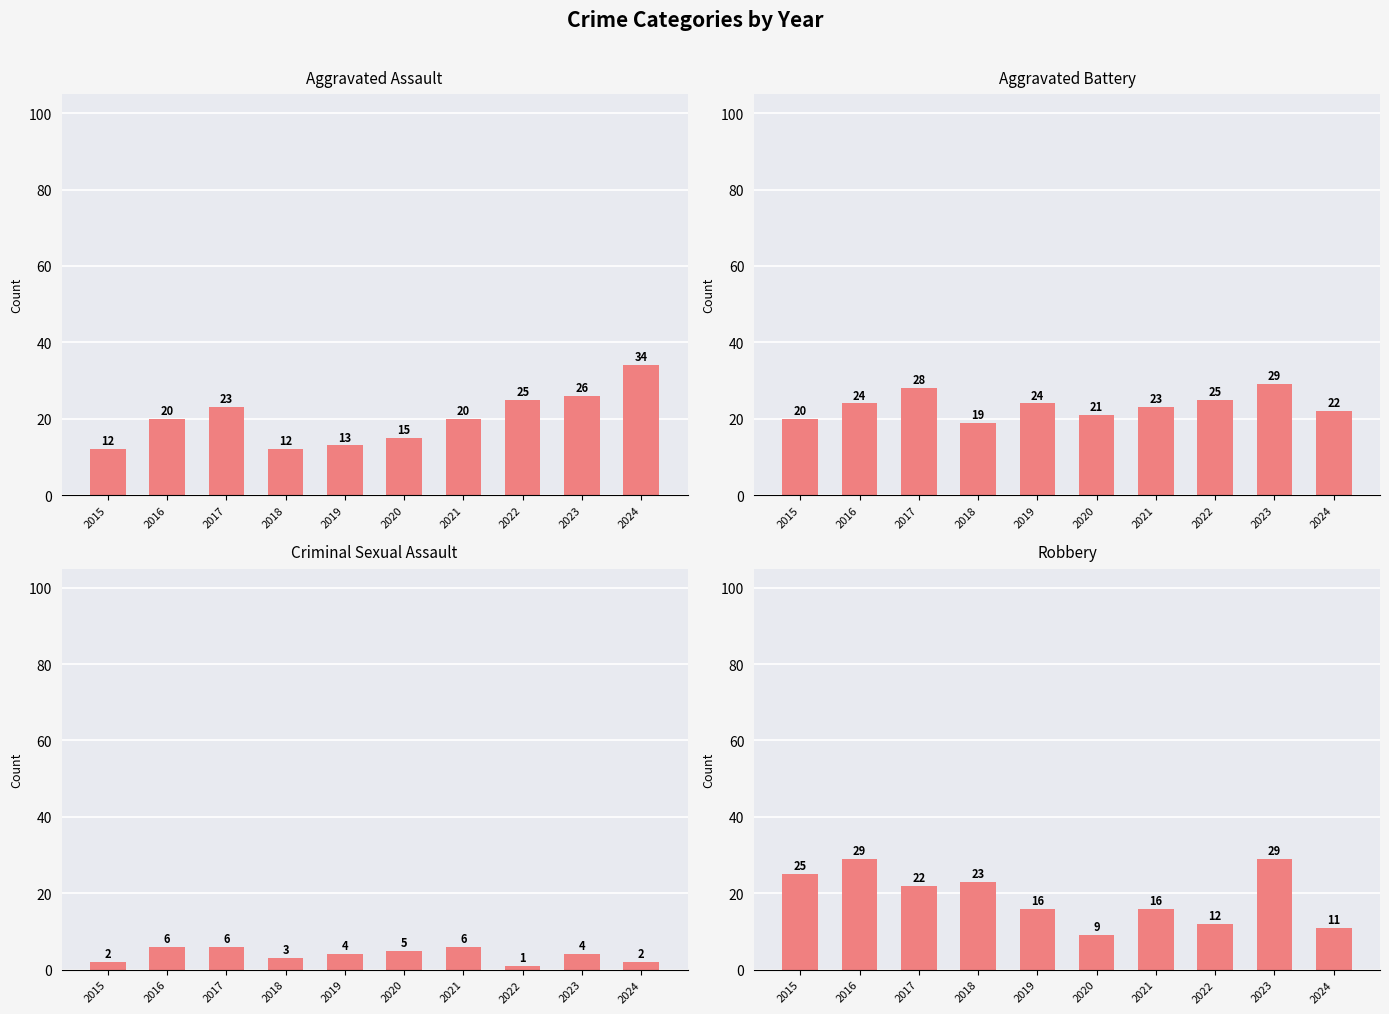

Where does the Aggravated Battery series first go above 24?

2017